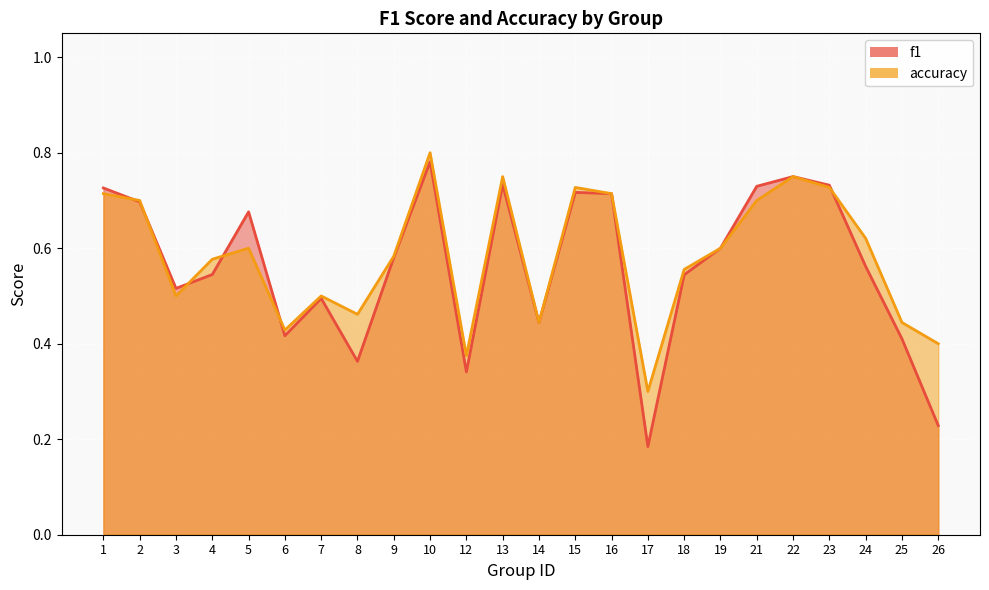

Rank the series by their maximum value, from highest to lowest.

accuracy, f1